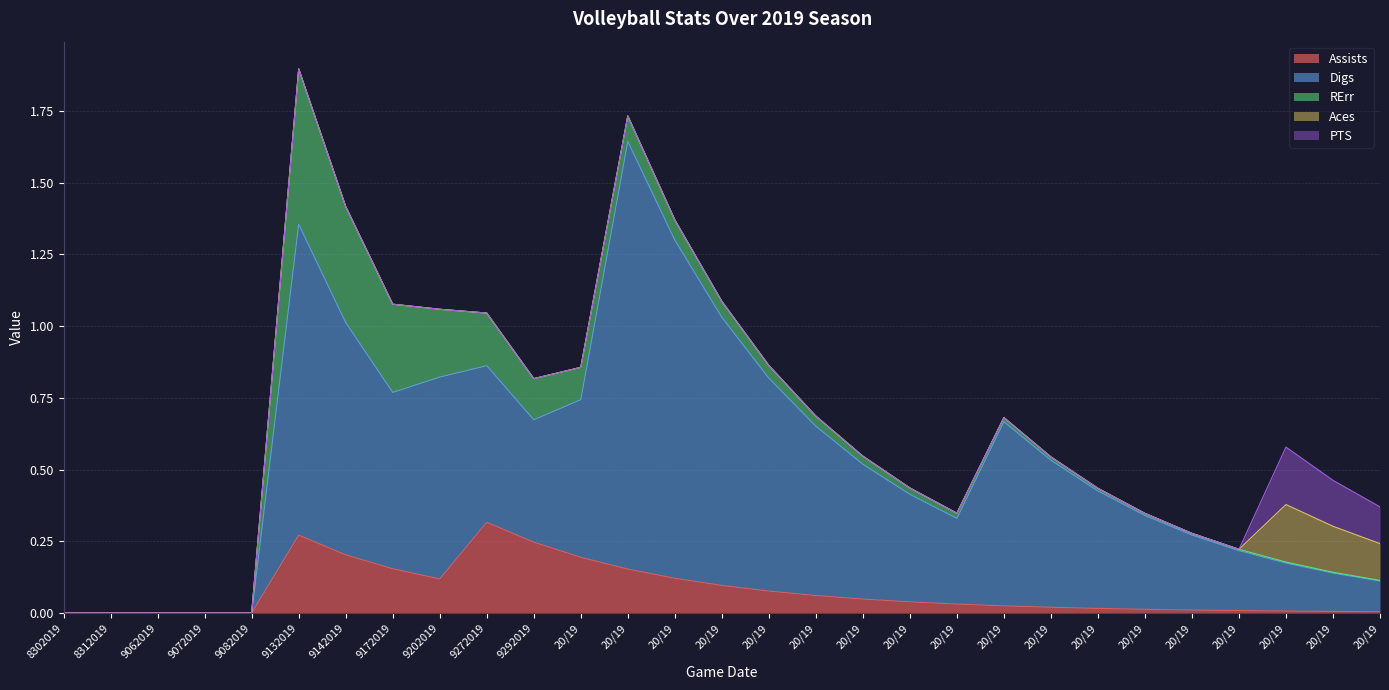

Reading right to left, what are all the values shown in this chart?

Assists: 12052019=0.0	11272019=0.0	11242019=0.0	11222019=0.0	11172019=0.0	11102019=0.0	11082019=0.0	11022019=0.0	11012019=0.0	10302019=0.0	10272019=0.0	10252019=0.0	10202019=0.1	10182019=0.1	10132019=0.1	10112019=0.1	10062019=0.2	10042019=0.2	9292019=0.2	9272019=0.3	9202019=0.1	9172019=0.2	9142019=0.2	9132019=0.3	9082019=0.0	9072019=0.0	9062019=0.0	8312019=0.0	8302019=0.0
Digs: 12052019=0.1	11272019=0.1	11242019=0.2	11222019=0.2	11172019=0.3	11102019=0.3	11082019=0.4	11022019=0.5	11012019=0.6	10302019=0.3	10272019=0.4	10252019=0.5	10202019=0.6	10182019=0.7	10132019=0.9	10112019=1.2	10062019=1.5	10042019=0.5	9292019=0.4	9272019=0.5	9202019=0.7	9172019=0.6	9142019=0.8	9132019=1.1	9082019=0.0	9072019=0.0	9062019=0.0	8312019=0.0	8302019=0.0
RErr: 12052019=0.0	11272019=0.0	11242019=0.0	11222019=0.0	11172019=0.0	11102019=0.0	11082019=0.0	11022019=0.0	11012019=0.0	10302019=0.0	10272019=0.0	10252019=0.0	10202019=0.0	10182019=0.0	10132019=0.1	10112019=0.1	10062019=0.1	10042019=0.1	9292019=0.1	9272019=0.2	9202019=0.2	9172019=0.3	9142019=0.4	9132019=0.5	9082019=0.0	9072019=0.0	9062019=0.0	8312019=0.0	8302019=0.0
Aces: 12052019=0.1	11272019=0.2	11242019=0.2	11222019=0.0	11172019=0.0	11102019=0.0	11082019=0.0	11022019=0.0	11012019=0.0	10302019=0.0	10272019=0.0	10252019=0.0	10202019=0.0	10182019=0.0	10132019=0.0	10112019=0.0	10062019=0.0	10042019=0.0	9292019=0.0	9272019=0.0	9202019=0.0	9172019=0.0	9142019=0.0	9132019=0.0	9082019=0.0	9072019=0.0	9062019=0.0	8312019=0.0	8302019=0.0
PTS: 12052019=0.1	11272019=0.2	11242019=0.2	11222019=0.0	11172019=0.0	11102019=0.0	11082019=0.0	11022019=0.0	11012019=0.0	10302019=0.0	10272019=0.0	10252019=0.0	10202019=0.0	10182019=0.0	10132019=0.0	10112019=0.0	10062019=0.0	10042019=0.0	9292019=0.0	9272019=0.0	9202019=0.0	9172019=0.0	9142019=0.0	9132019=0.0	9082019=0.0	9072019=0.0	9062019=0.0	8312019=0.0	8302019=0.0